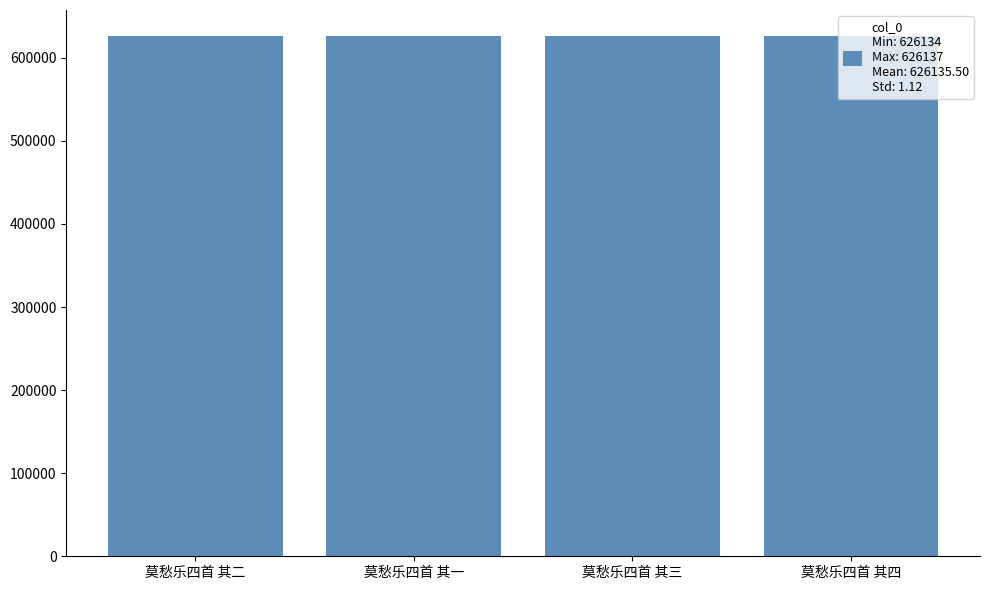

Is it true that the value at 莫愁乐四首 其二 is 626135?

True